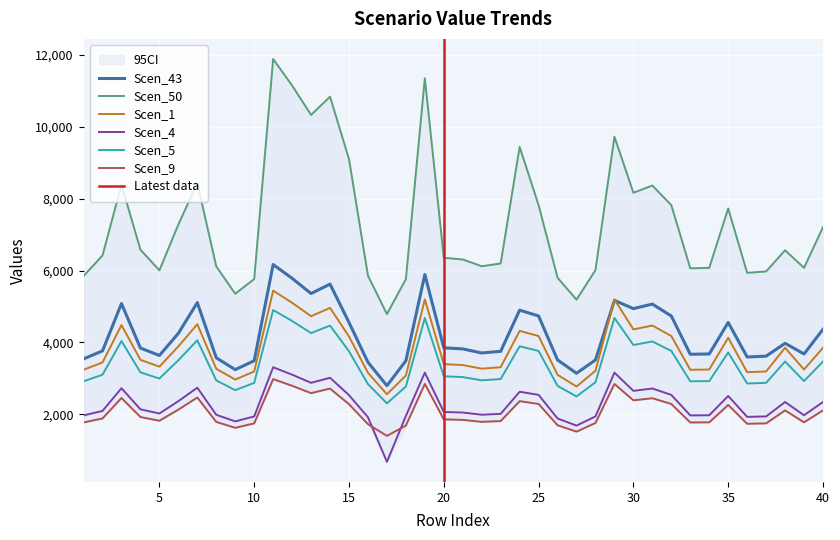

List the labels in order of Scen_9 value, largest first.

11, 19, 29, 12, 14, 13, 7, 3, 31, 30, 24, 25, 32, 15, 35, 6, 38, 40, 4, 2, 20, 21, 5, 23, 22, 8, 34, 39, 1, 33, 28, 37, 10, 36, 16, 26, 18, 9, 27, 17